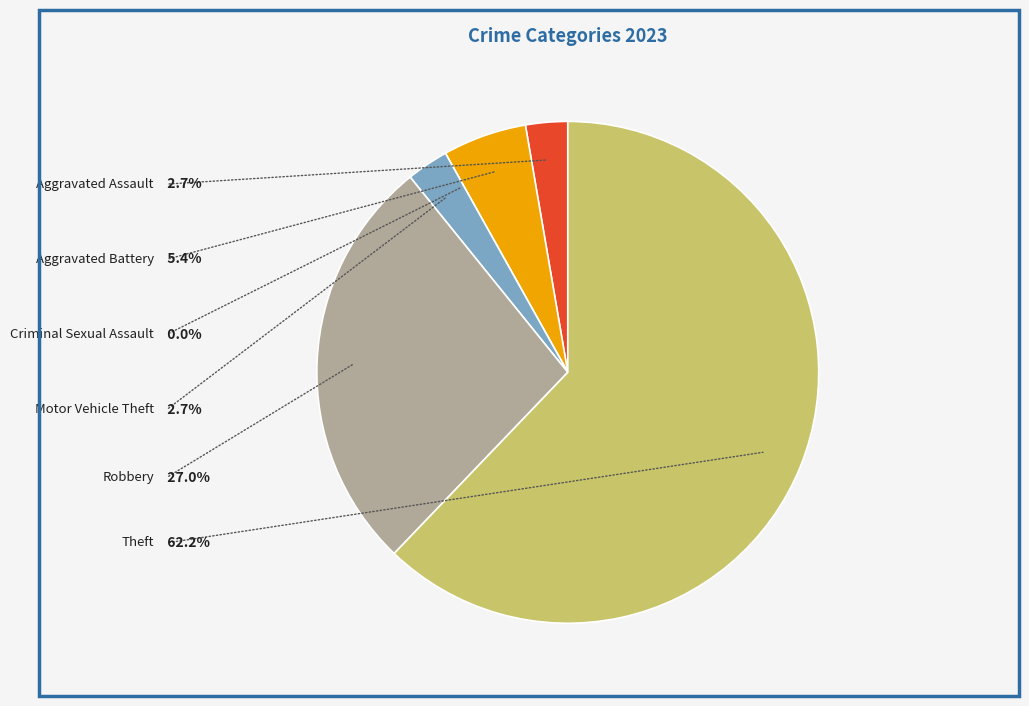

Rank the categories by value from lowest to highest.

Criminal Sexual Assault, Aggravated Assault, Motor Vehicle Theft, Aggravated Battery, Robbery, Theft